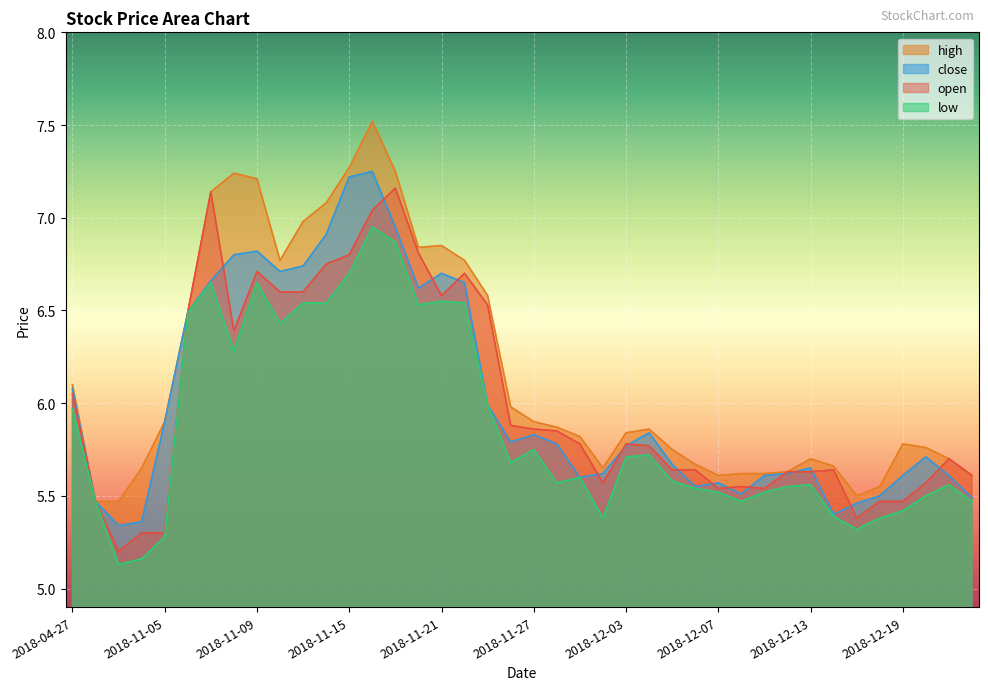

What is the sum of the high values at 2018-11-30 and 2018-11-22?

12.4